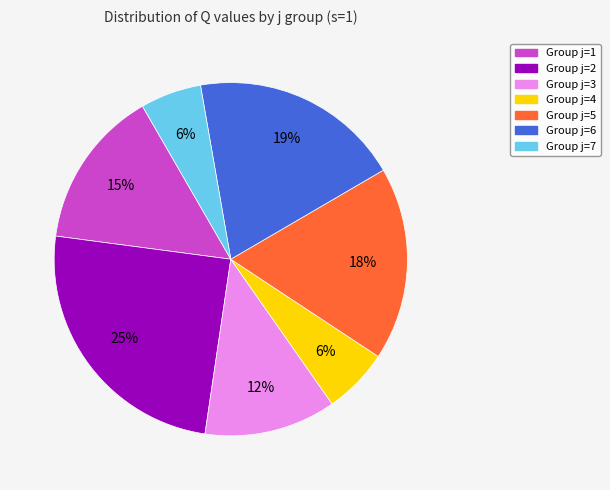

Does any single category account for the majority?

No